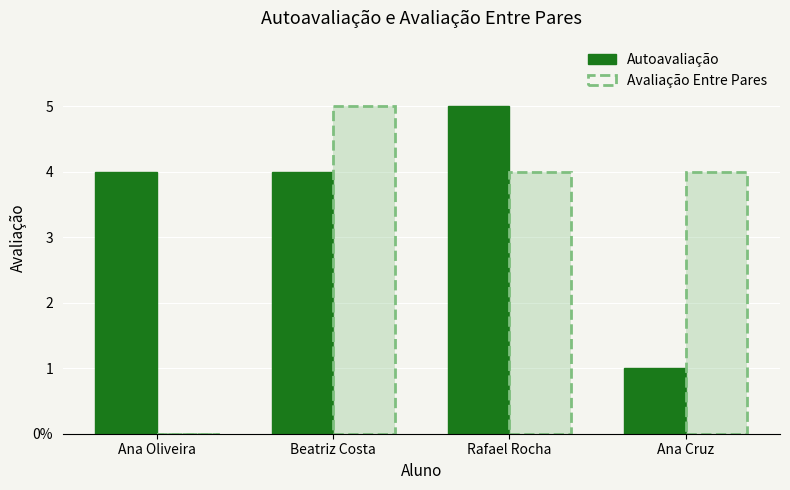

Is the value of Avaliação Entre Pares at Rafael Rocha greater than the value of Autoavaliação at Beatriz Costa?

No